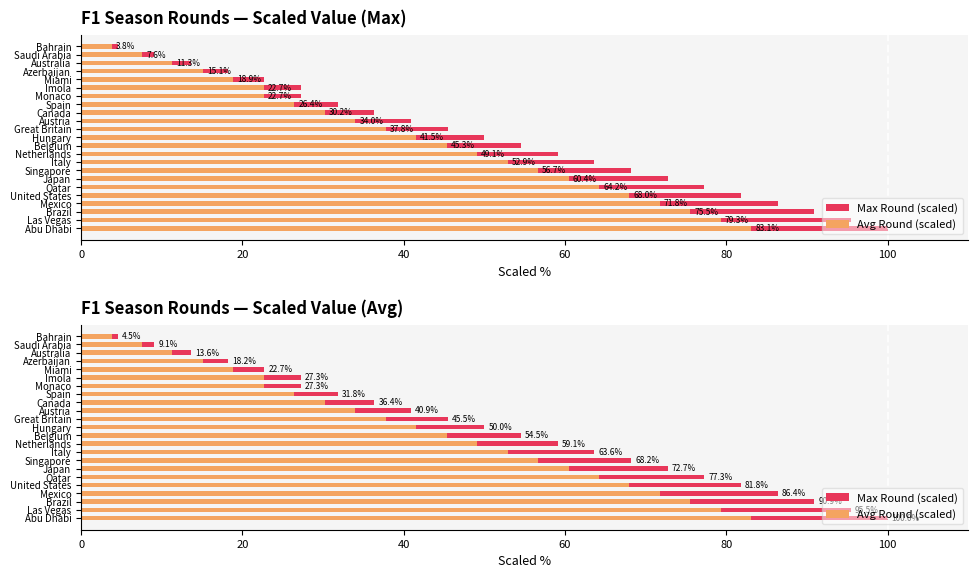

Does the chart contain stacked bars?

No